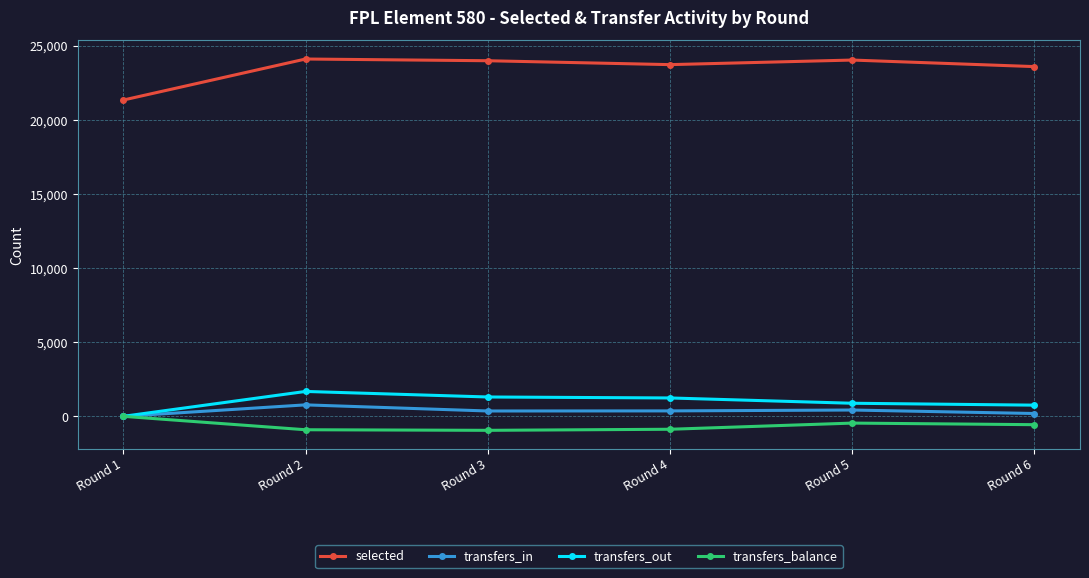

How many lines are shown in the chart?

4